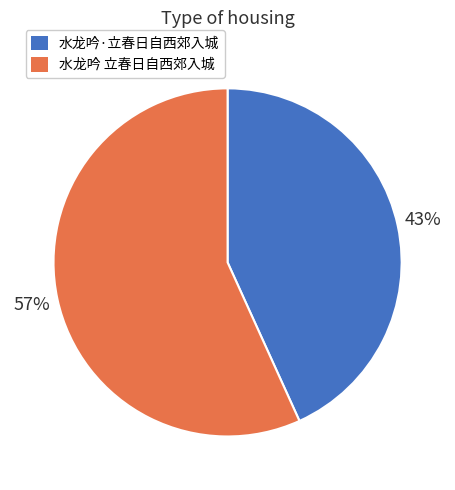

The 水龙吟 立春日自西郊入城 slice represents 57% of the pie. True or false?

True